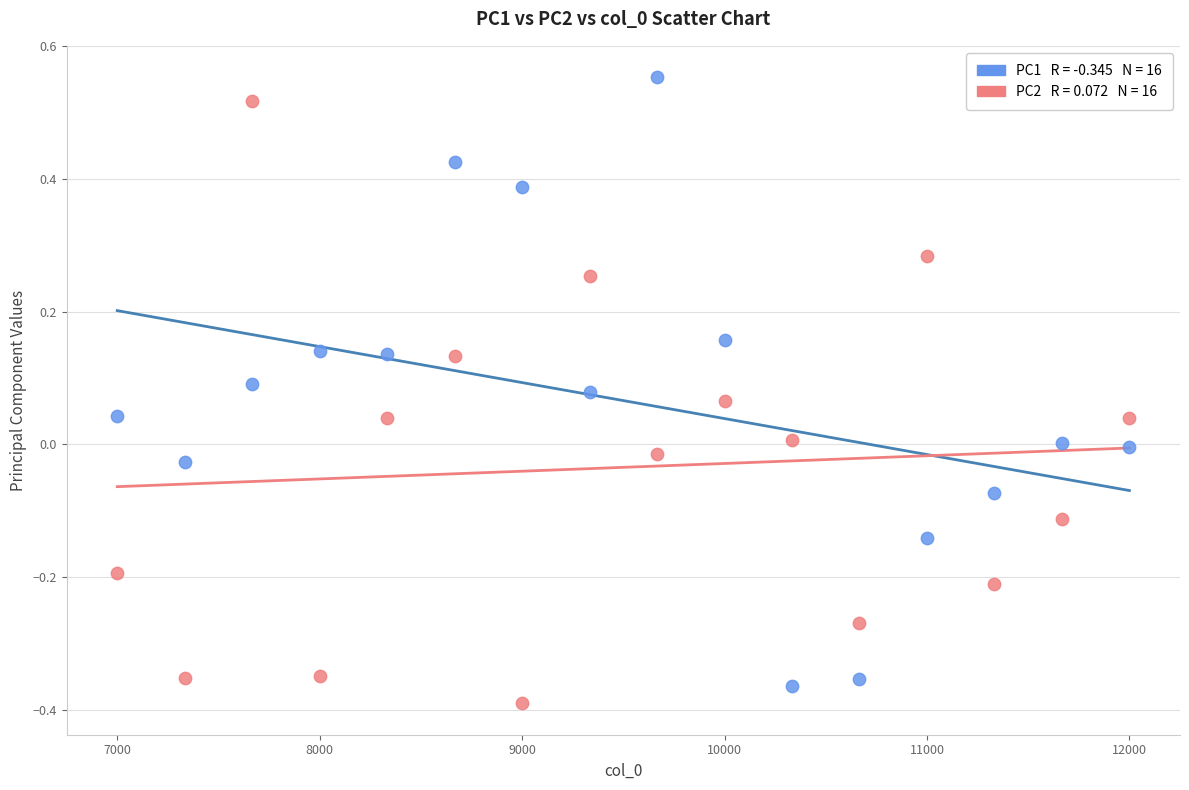

Across all data points, what is the range of Y values (max minus min)?

0.9